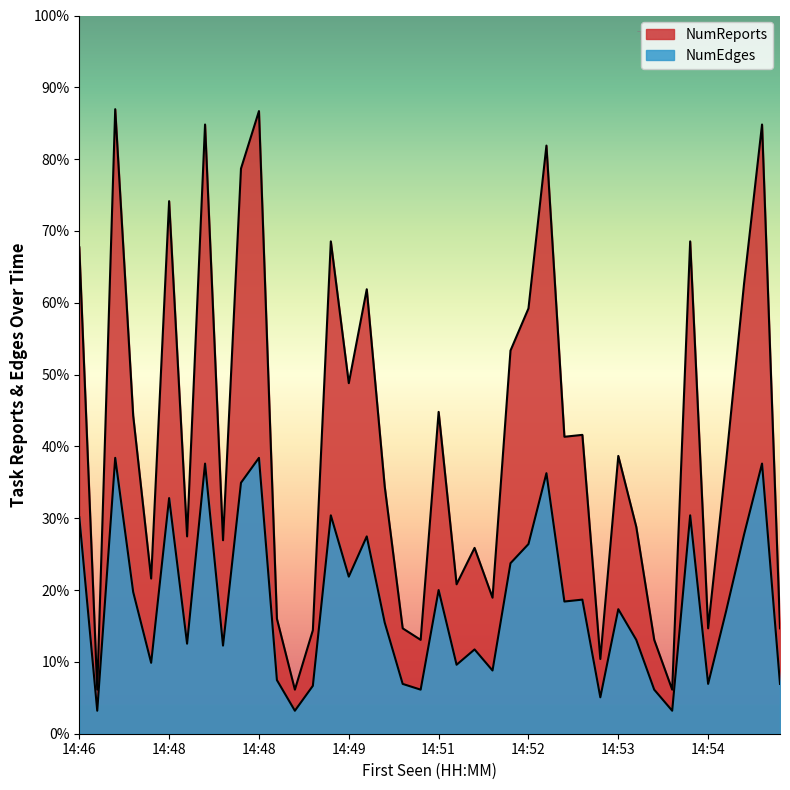

The NumReports series shows 257 at 14:52. True or false?

False